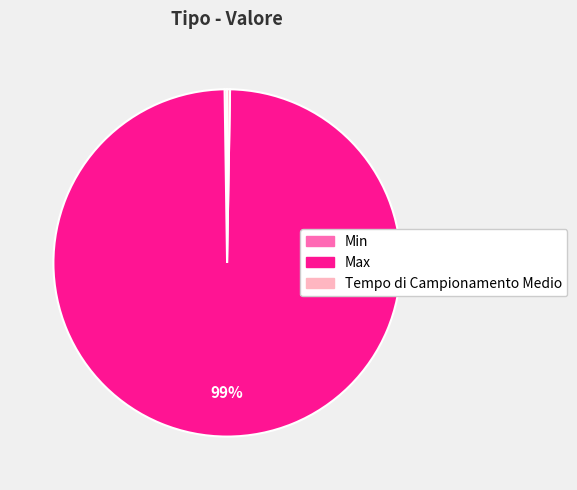

Which slice is the largest?

Max